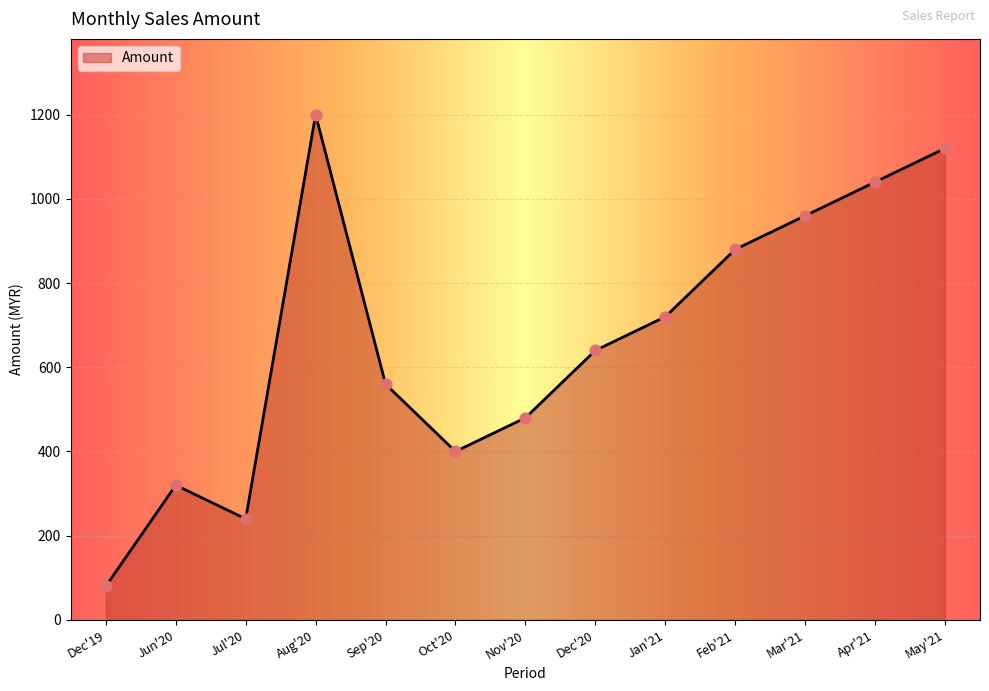

What is the ratio of the value at Oct'20 to the value at Aug'20?

0.3